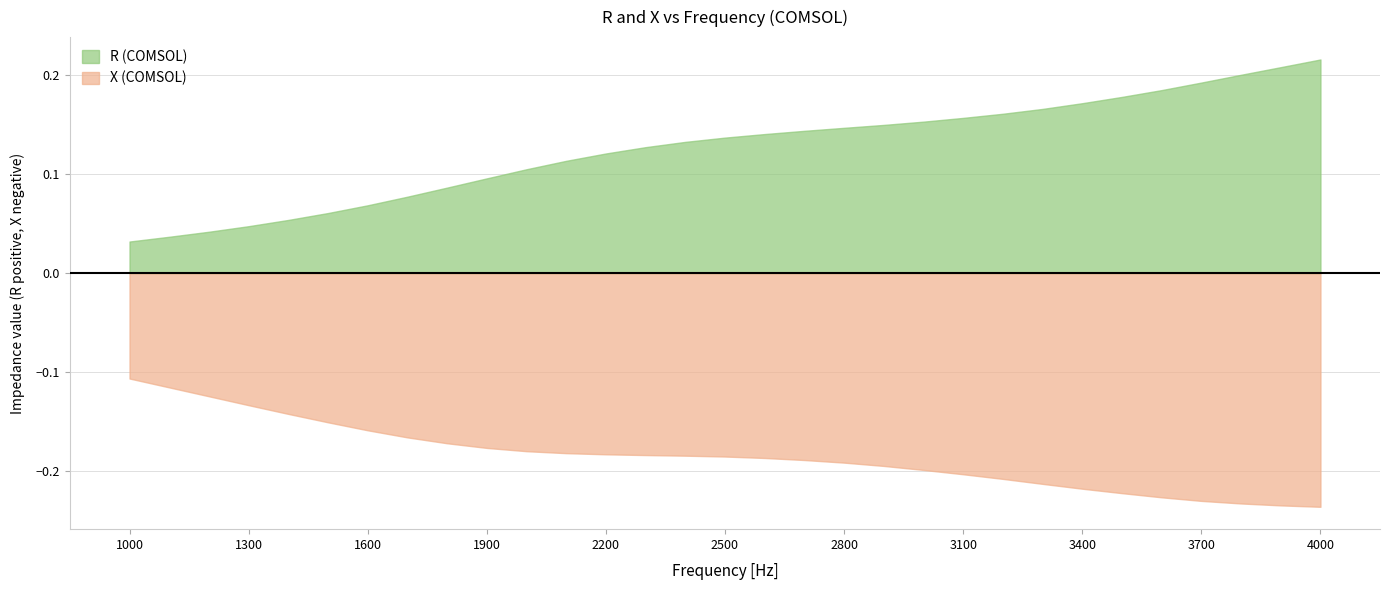

Does the chart have visible grid lines?

Yes